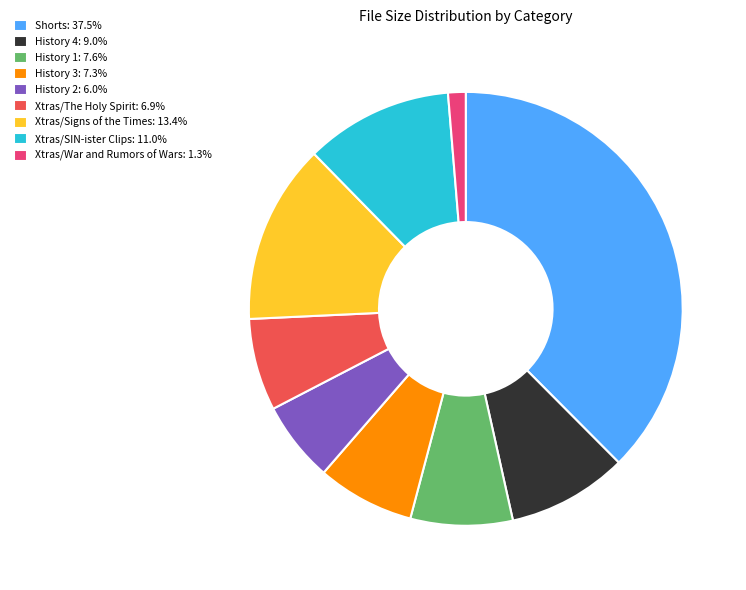

Is there a majority slice in this chart?

No